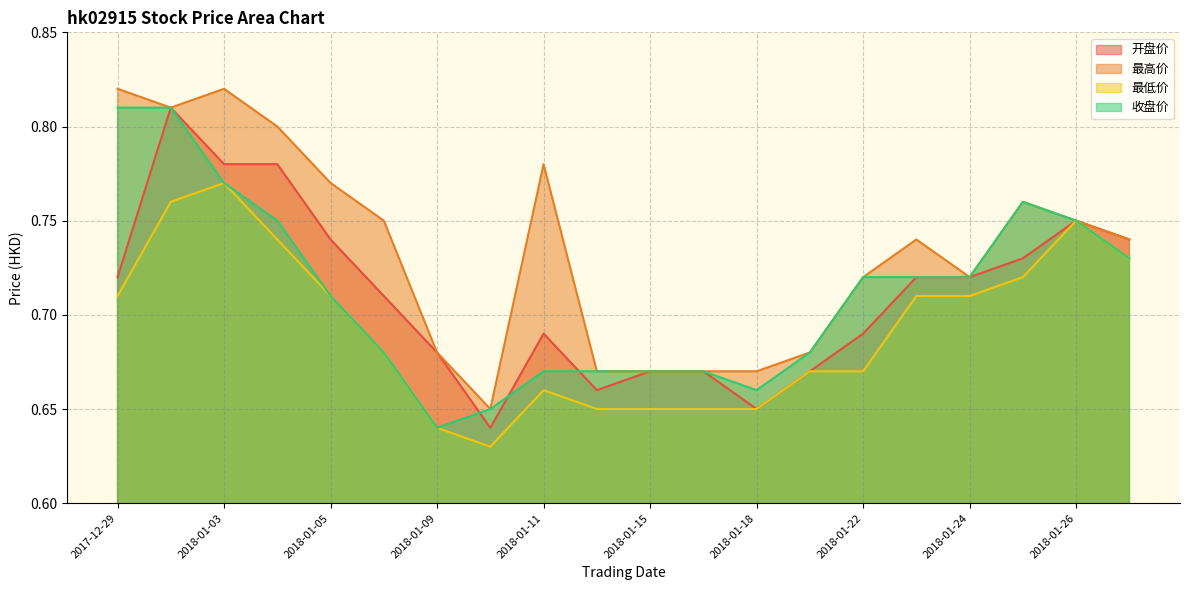

What is the average value of the 最高价 series?

0.7